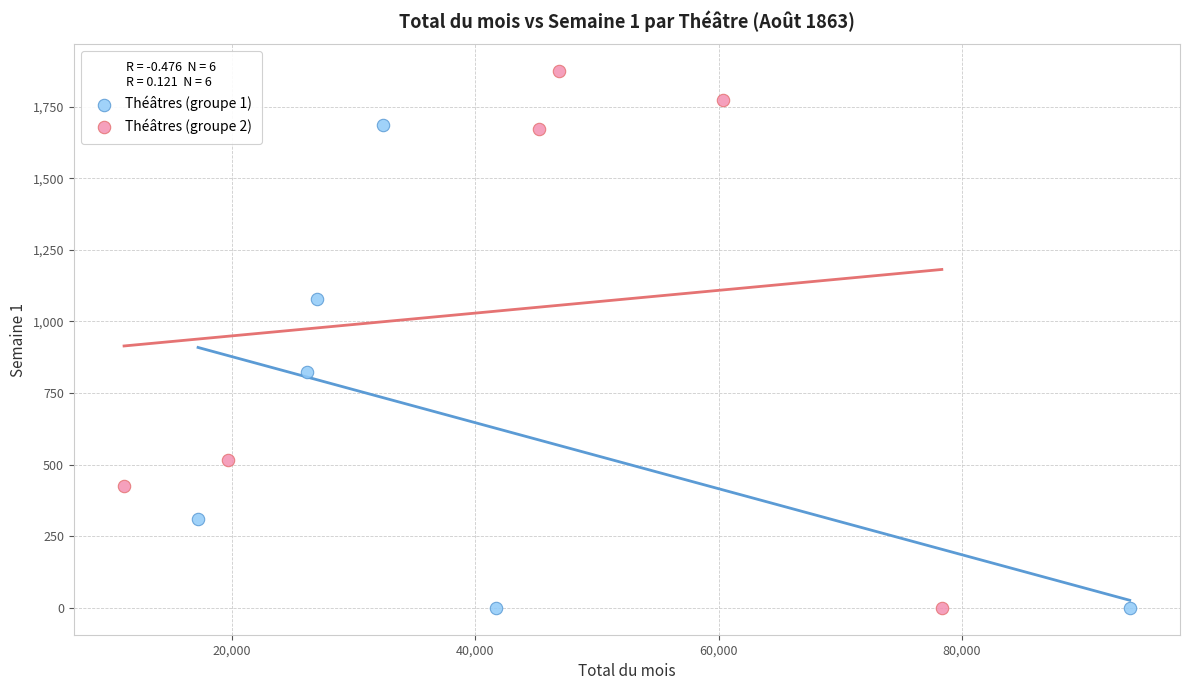

Which series has the widest spread of Y values?

Théâtres (groupe 2)